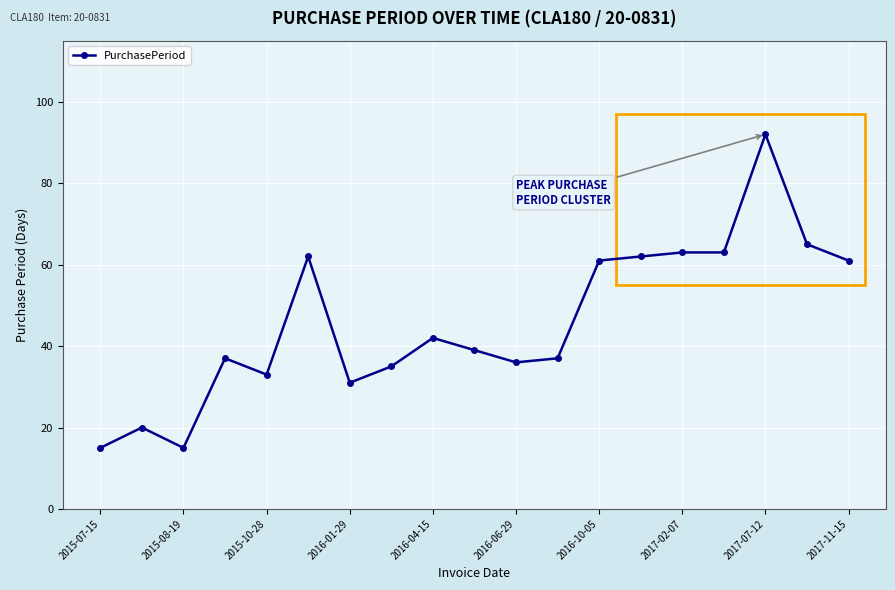

What is the sum of all values?

869